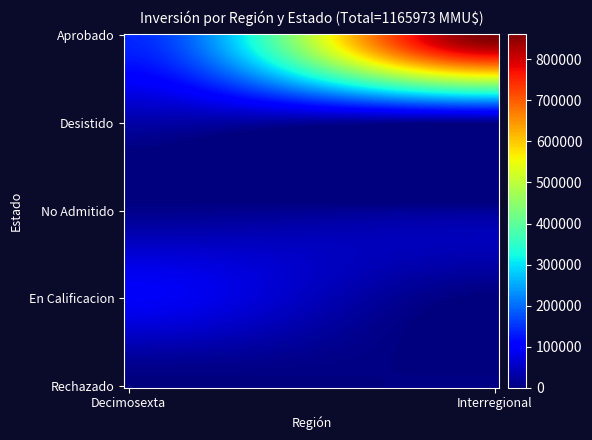

Reading right to left, extract all data points from this chart.

Aprobado: 15=850000	14=880	13=830	12=370	11=940	10=0	9=9200	8=0	7=80	6=100	5=0	4=1568	3=10886	2=10000	1=10000	0=6197
Desistido: 15=0	14=0	13=0	12=0	11=0	10=0	9=0	8=0	7=0	6=200	5=0	4=0	3=250	2=30350	1=0	0=6197
No Admitido: 15=0	14=0	13=0	12=4000	11=9200	10=500	9=200	8=24	7=300	6=10	5=234	4=22	3=100	2=250	1=250	0=10000
En Calificacion: 15=0	14=0	13=0	12=0	11=0	10=0	9=0	8=0	7=0	6=0	5=0	4=0	3=0	2=0	1=0	0=93000
Rechazado: 15=0	14=0	13=0	12=0	11=0	10=0	9=4000	8=0	7=0	6=0	5=0	4=0	3=0	2=0	1=300	0=0